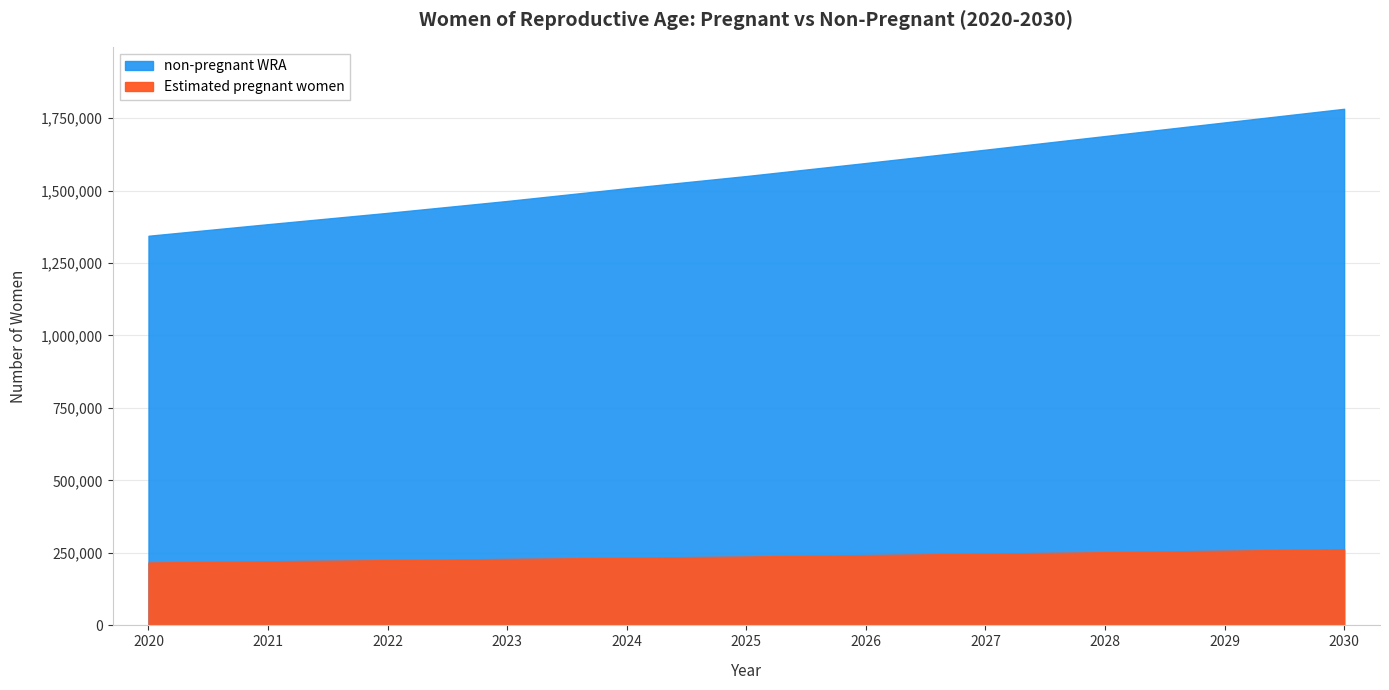

What is the difference between the non-pregnant WRA values at 2028 and 2020?

308525.9